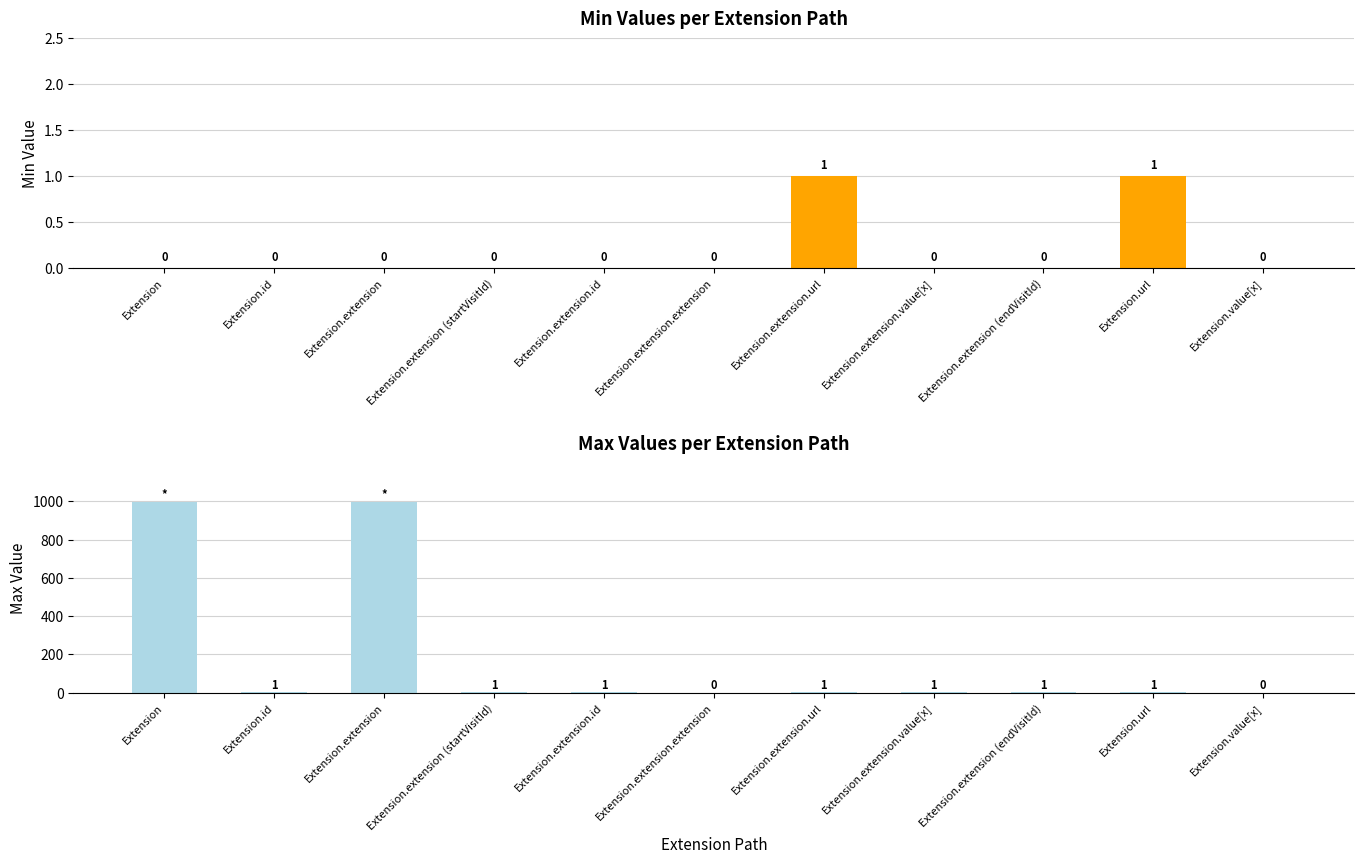

Count the number of categories in the chart.

11